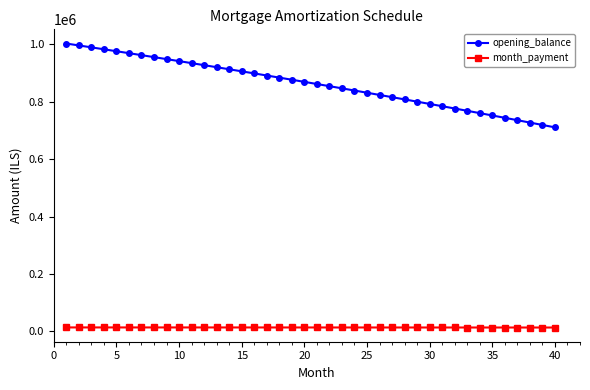

At how many categories does at least one series exceed 653943?

40